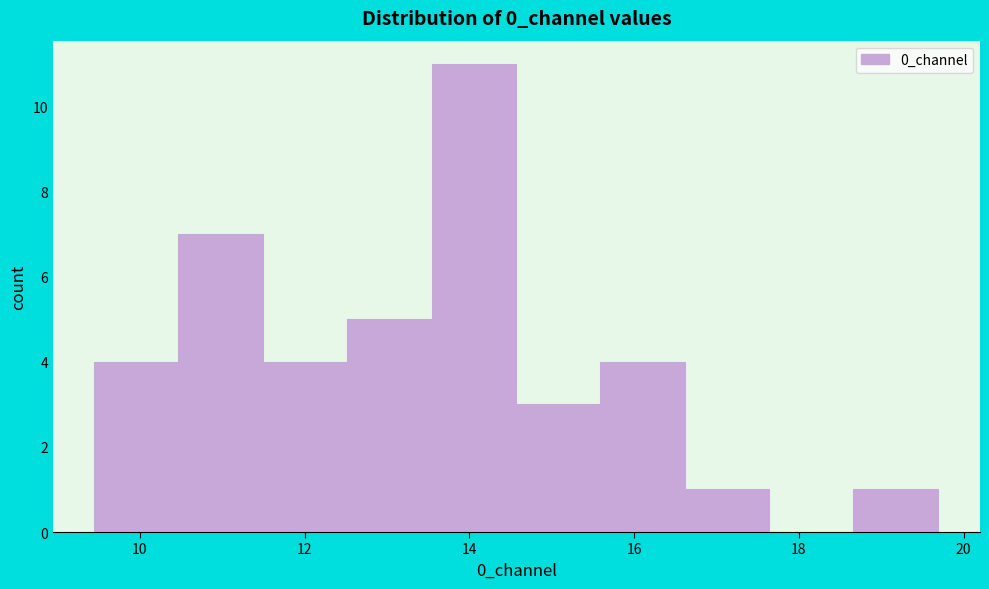

Reading left to right, transcribe this chart: for each bar, give the range it covers on the x-axis and its height. Neither the bar edges nor the heights are printed on the chart, so give them approximately, as read against the axes.

9.4 to 10.4: 4
10.4 to 11.4: 7
11.4 to 12.6: 4
12.6 to 13.6: 5
13.6 to 14.6: 11
14.6 to 15.6: 3
15.6 to 16.6: 4
16.6 to 17.6: 1
17.6 to 18.6: 0
18.6 to 19.6: 1